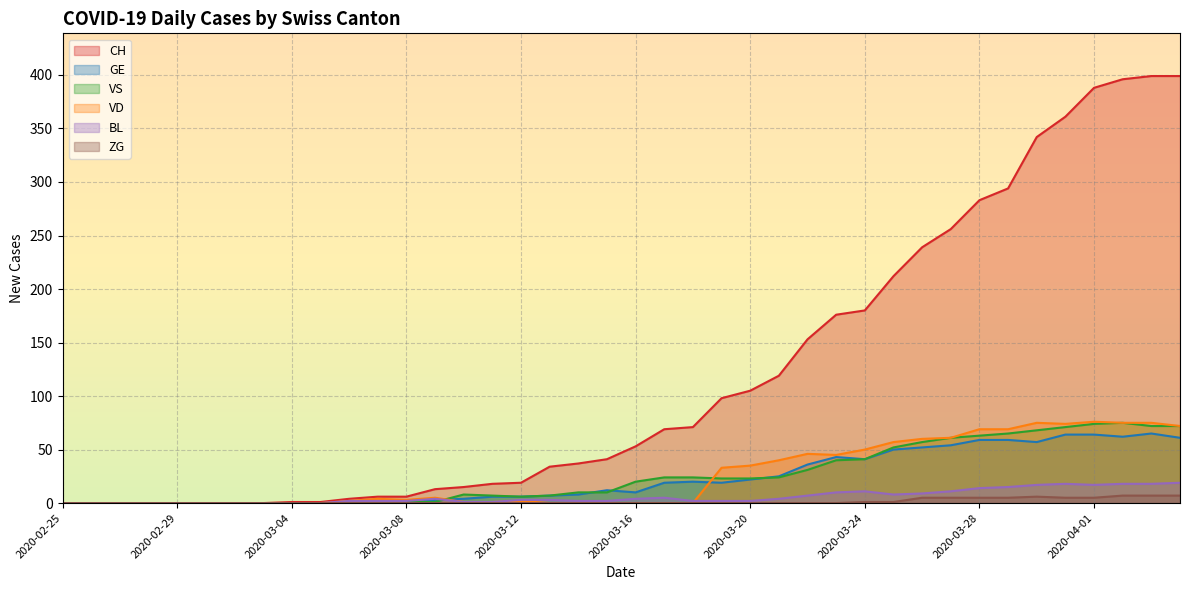

At which category is the sum across all series the highest?

2020-04-03